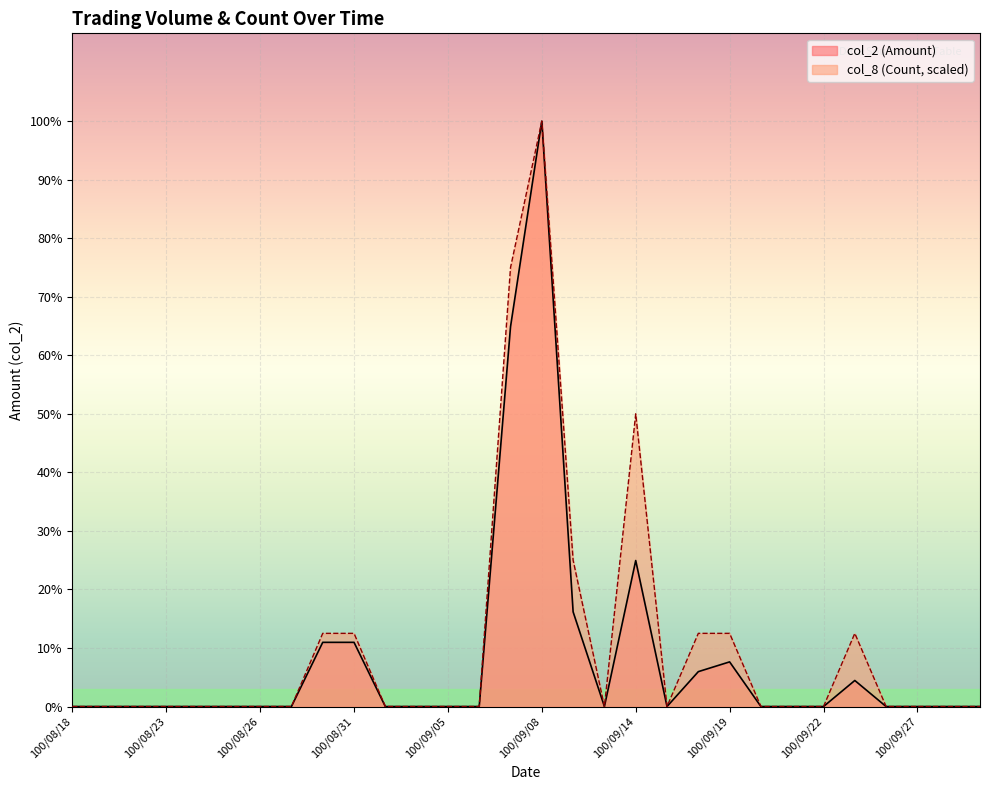

What is the difference between the col_8 (Count) values at 100/08/30 and 100/09/28?

31465